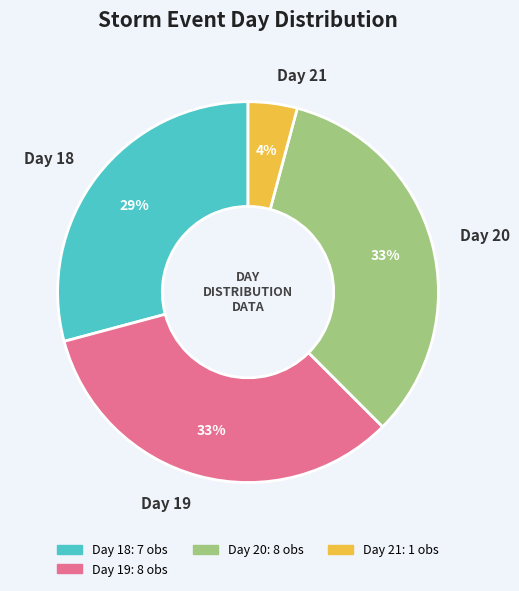

Is it true that Day 21 is 12% of the pie?

False